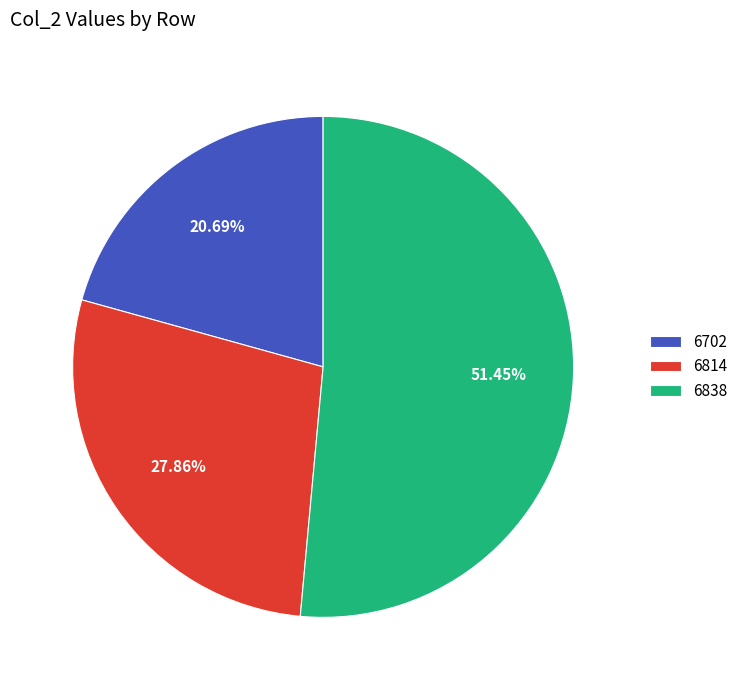

To the nearest percent, what is the difference between the largest and smallest slice percentages?

31%